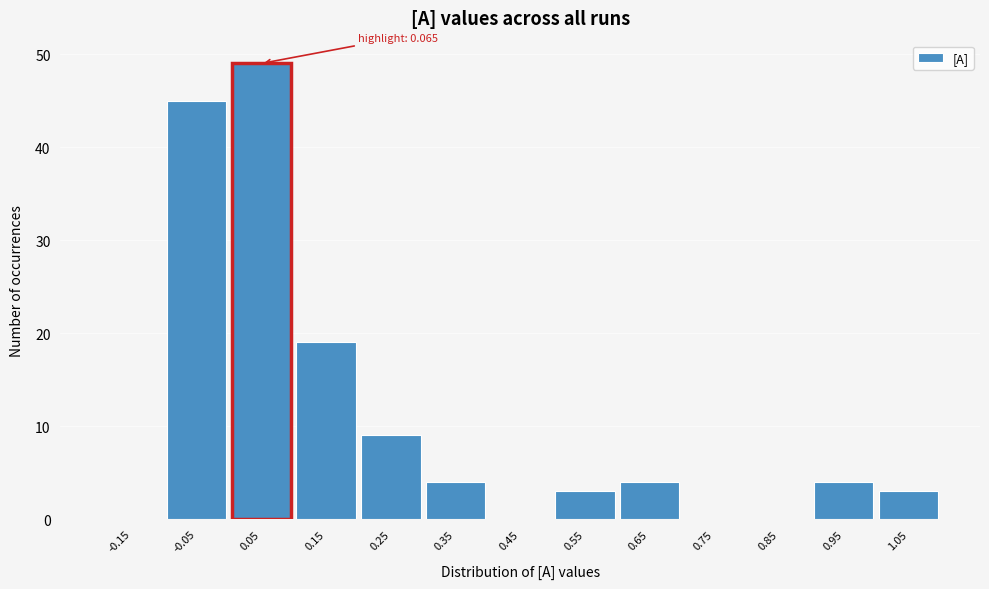

Which range on the x-axis has the tallest bar?

0.0 to 0.1